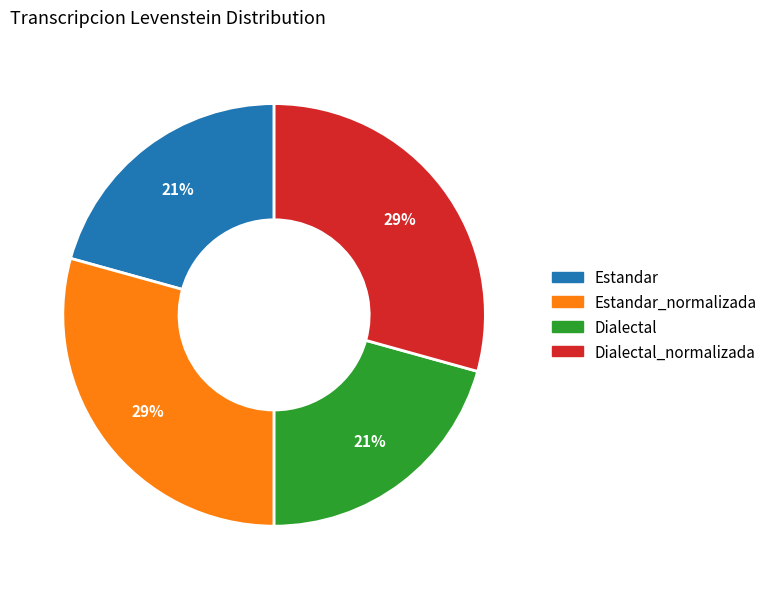

To the nearest percent, what is the average slice percentage?

25%